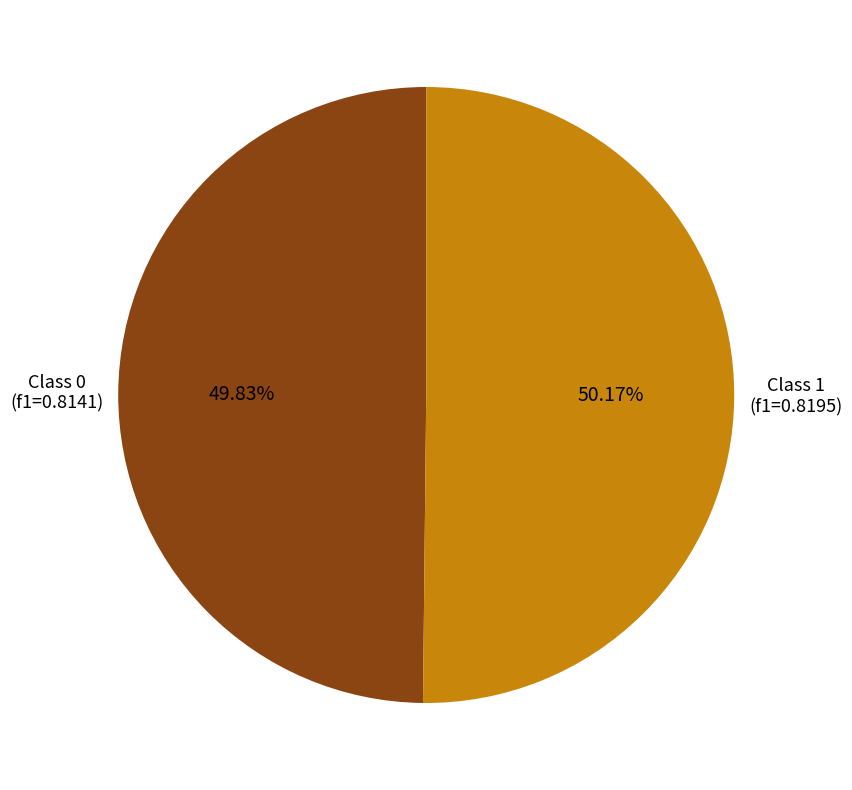

Is there any slice that represents more than half of the pie?

Yes